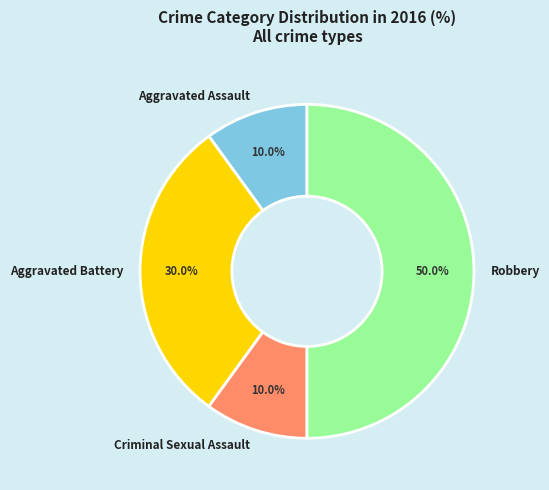

How many segments does this pie chart have?

4